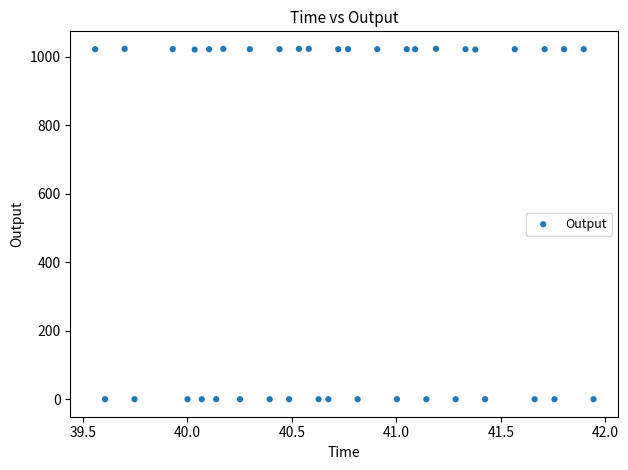

What is the range of Y values (max minus min)?

1023